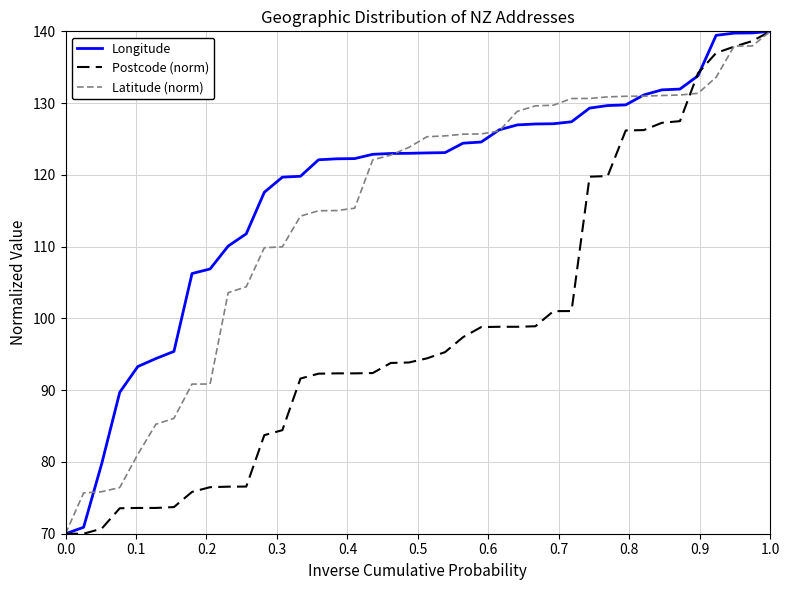

Which series has the largest total across all categories?

Longitude